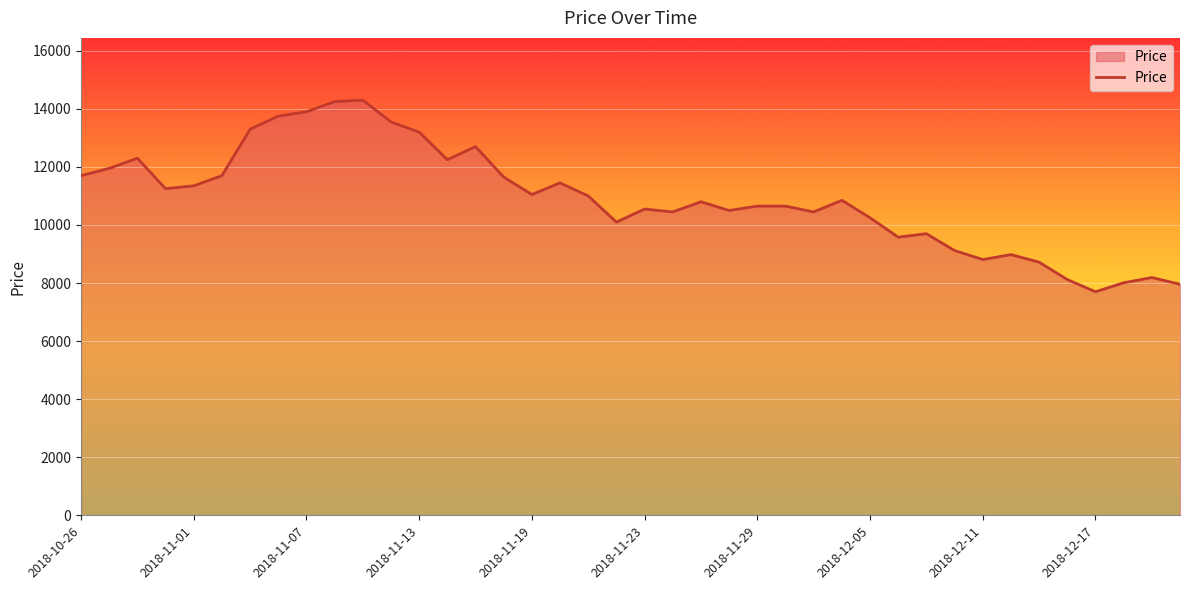

What is the maximum value shown in the chart?

14300